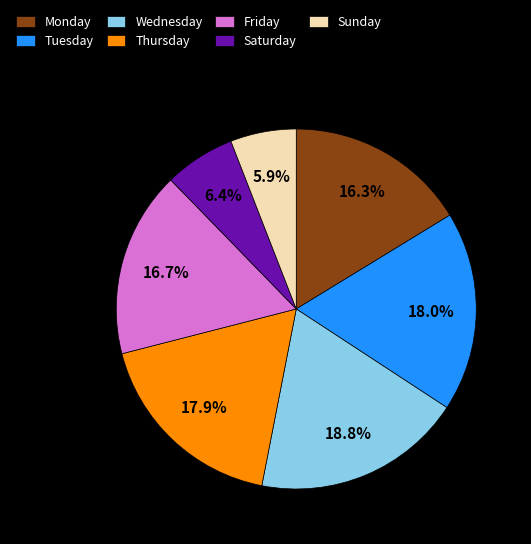

Is it true that Monday is 16% of the pie?

True